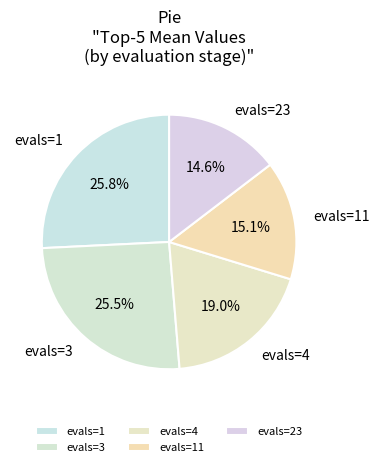

What is the smallest slice in the pie chart?

evals=23